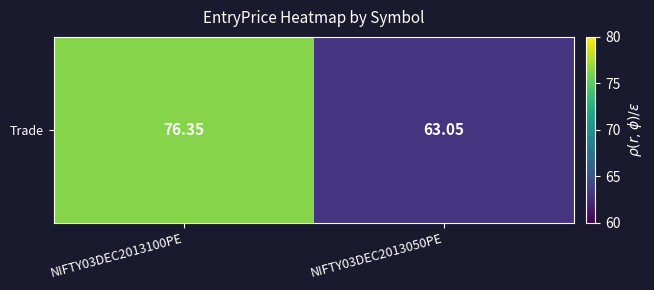

Reading left to right, extract all data points from this chart.

NIFTY03DEC2013100PE=76.3	NIFTY03DEC2013050PE=63.0